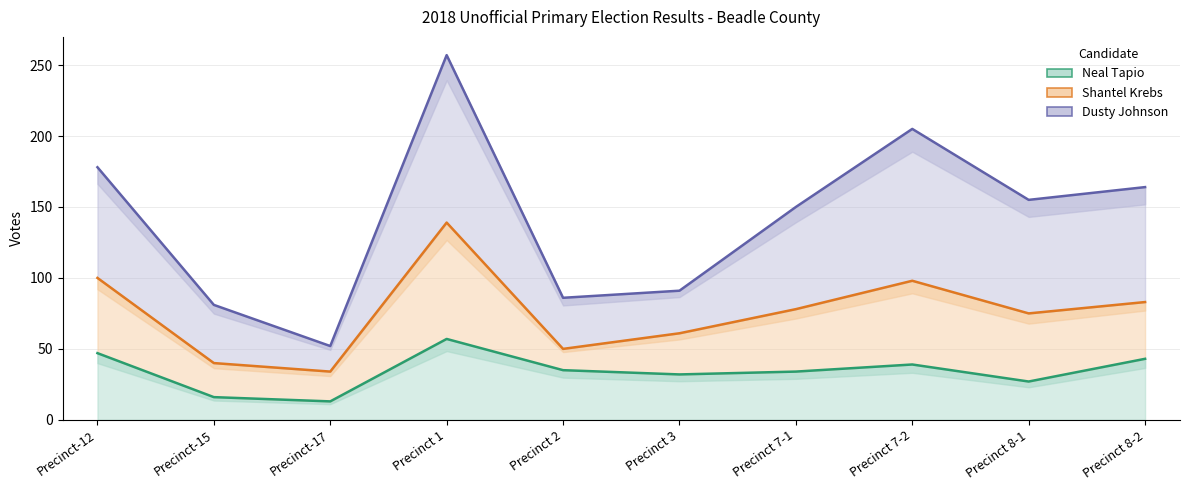

What is the label of the 5th point from the left?

Precinct 2